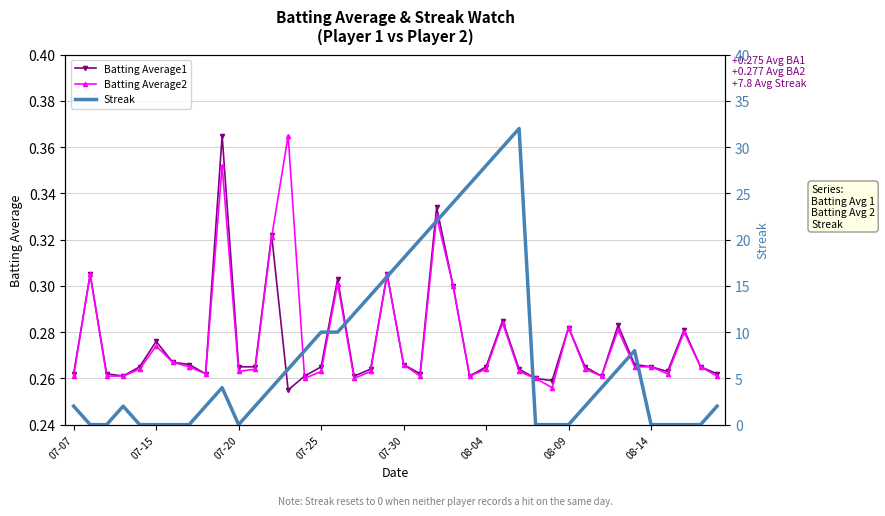

How many Batting Average1 values are between 0 and 1?

40